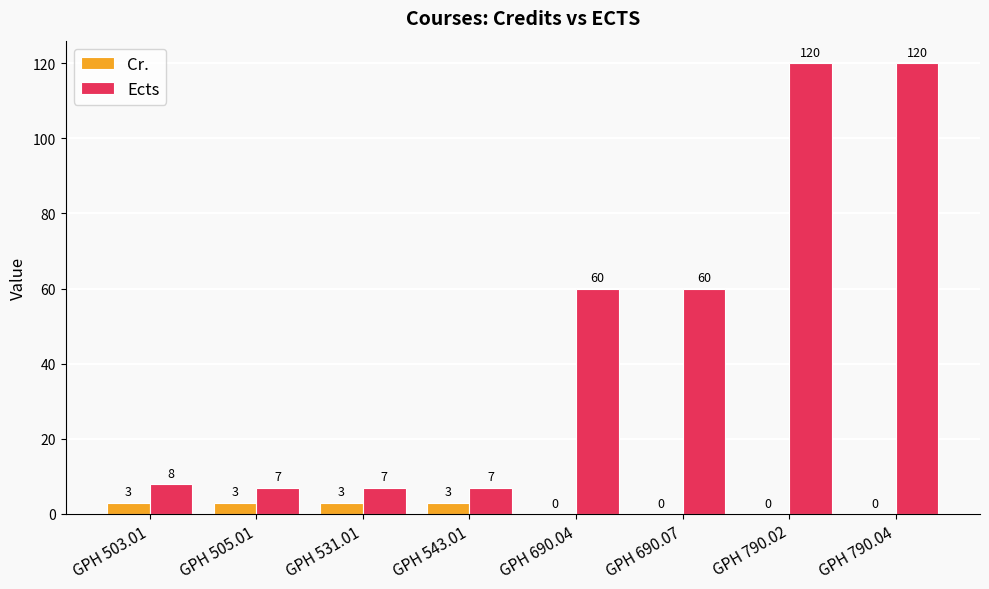

Reading left to right, extract all data points from this chart.

Cr.: 3	3	3	3	0	0	0	0
Ects: 8	7	7	7	60	60	120	120